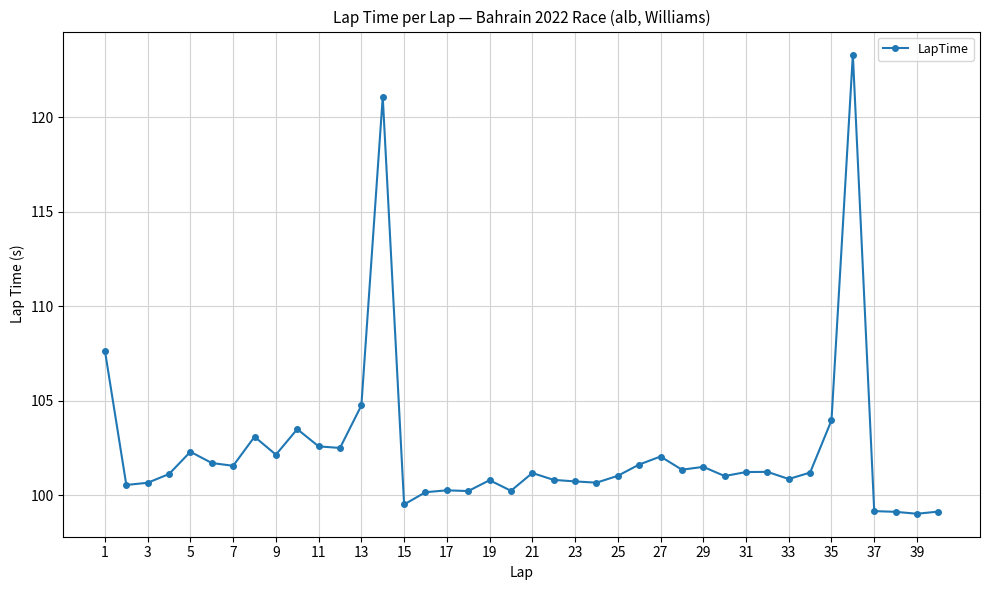

How many lines are shown in the chart?

1